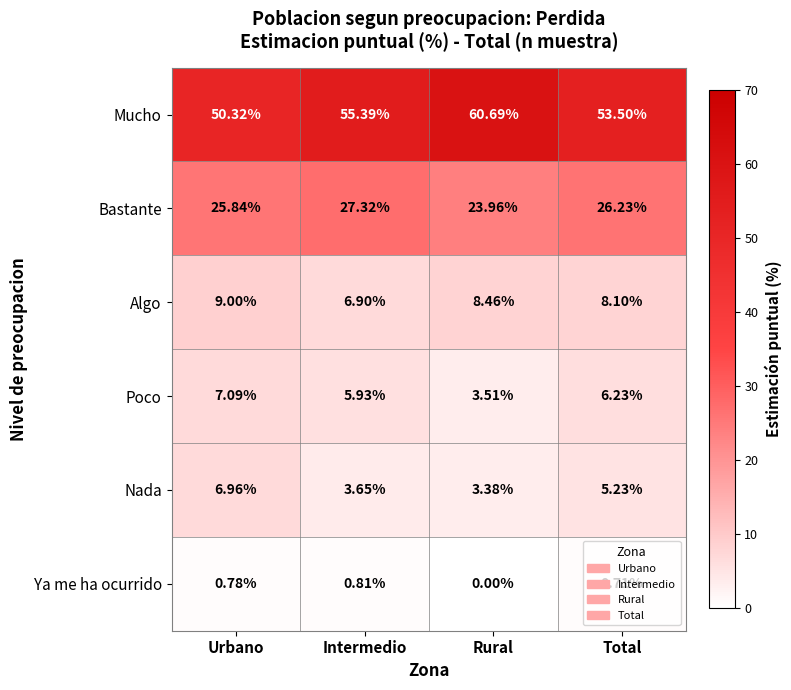

What is the total value across all series at Intermedio?

100.0